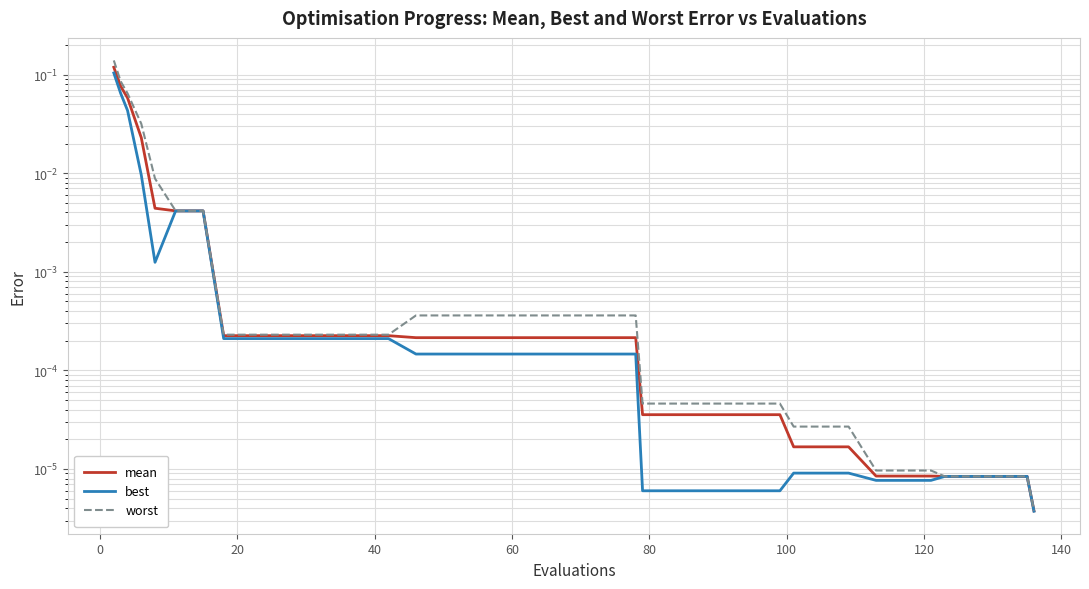

True or false: best and worst intersect in this chart.

False